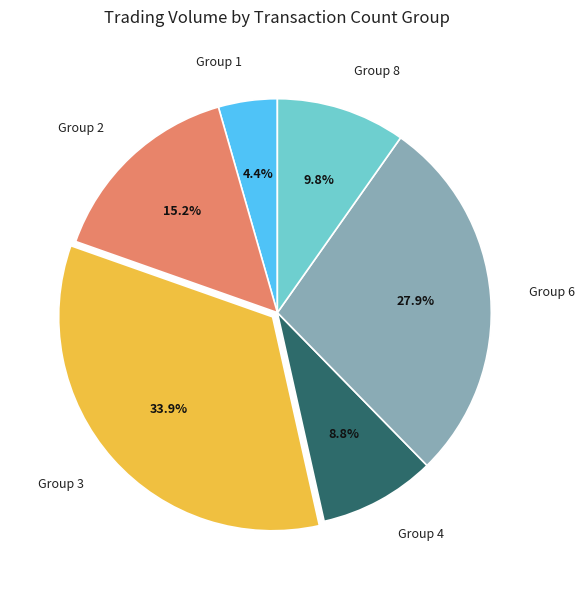

Rank the categories by value from highest to lowest.

Group 3, Group 6, Group 2, Group 8, Group 4, Group 1